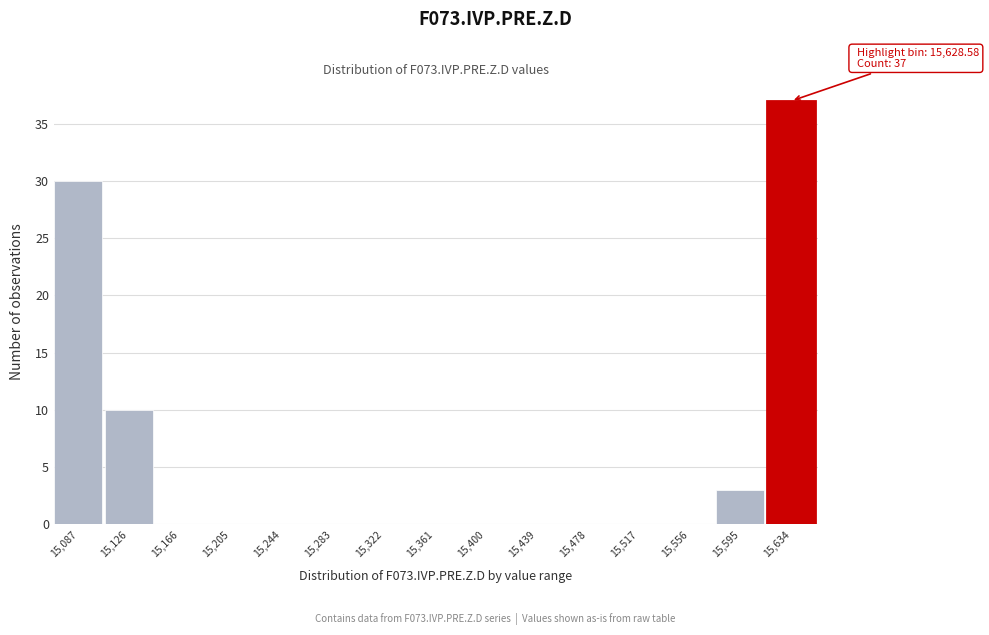

Over which range of the x-axis is the bar tallest?

15615 to 15655